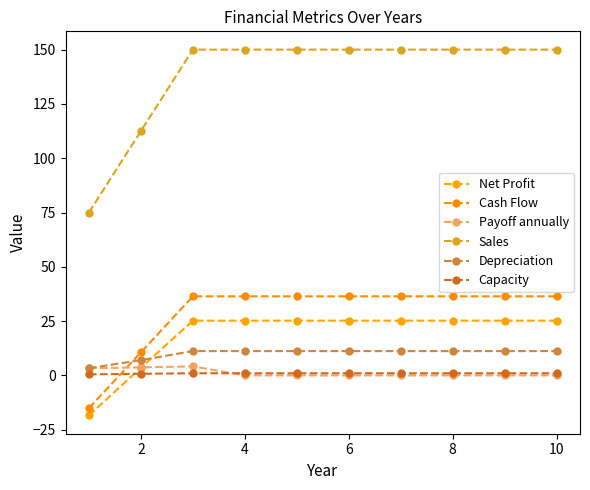

How many categories are shown in the chart?

10